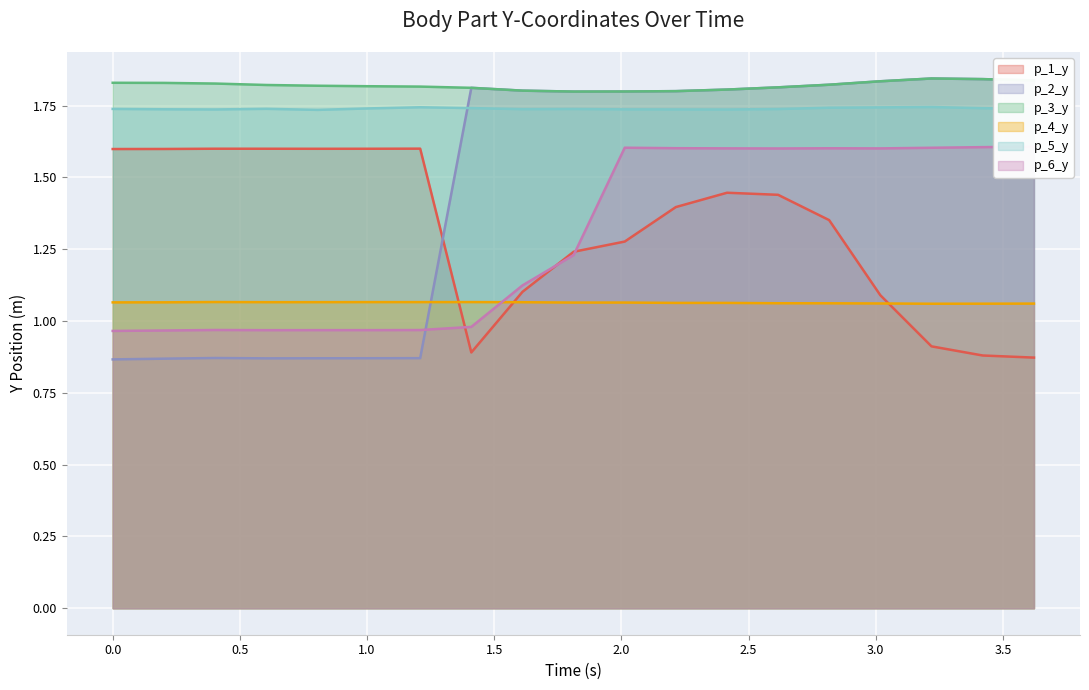

True or false: p_3_y and p_6_y cross at least once.

False